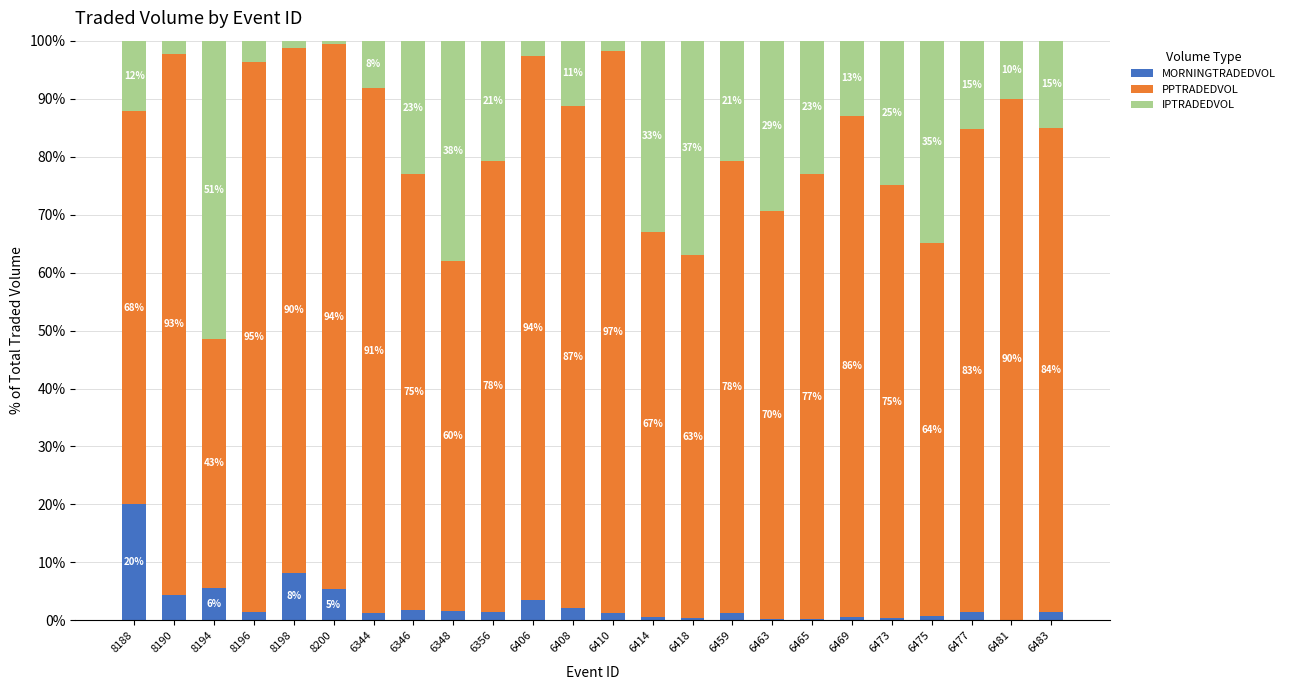

What is the total value across all series at 6410?

100.0